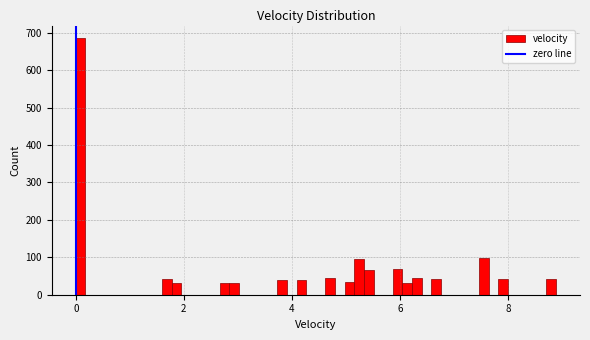

Around what value on the x-axis is the tallest bar? Give the approximate position of its centre, as read against the axis.

0.0